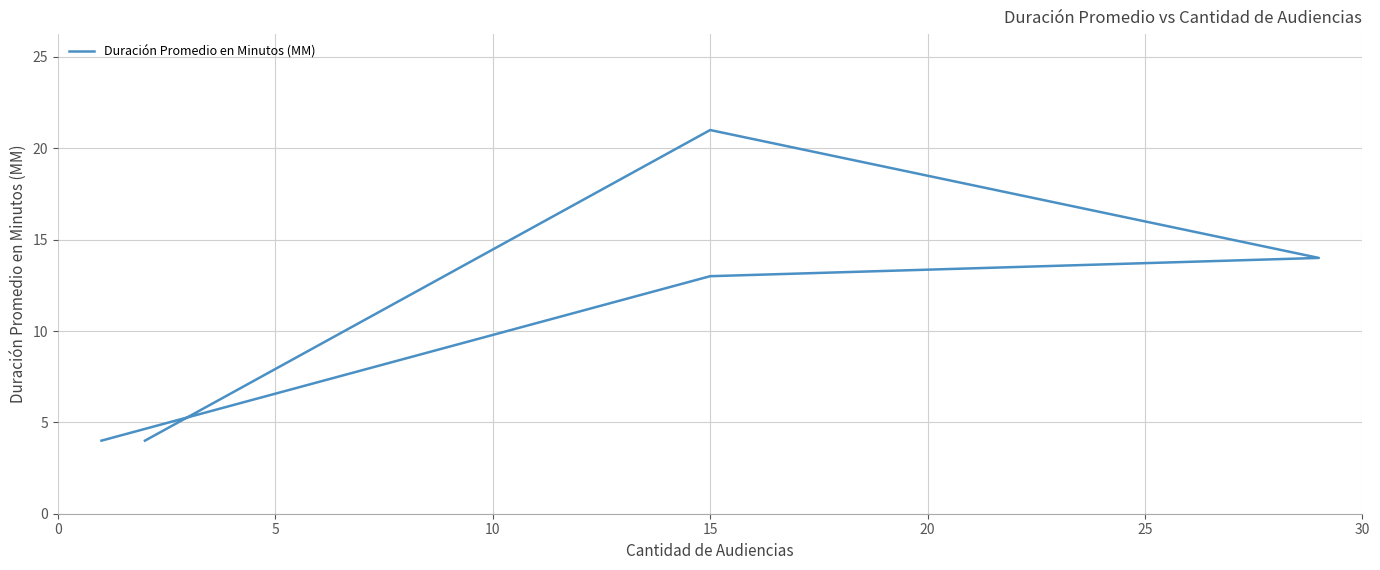

The chart shows a value of 14 at 10. True or false?

True